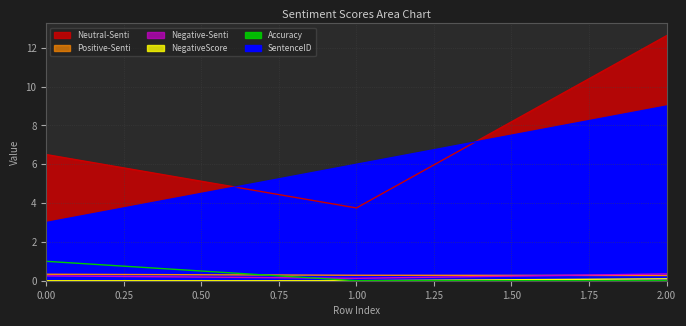

Is it true that SentenceID equals 3.0 at 0?

True